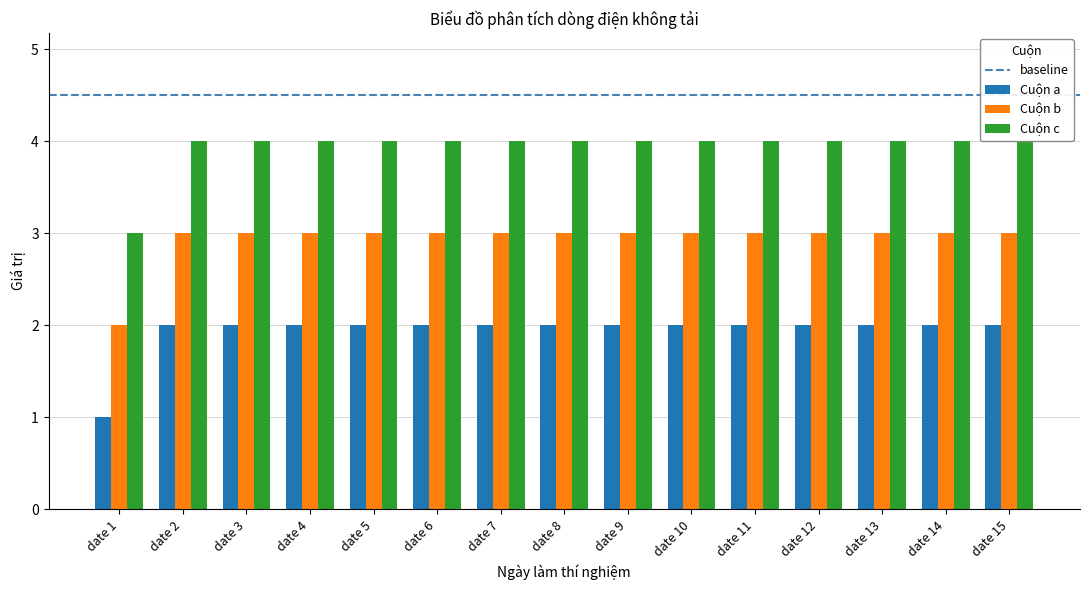

List the series in order of their peak value, highest first.

Cuộn c, Cuộn b, Cuộn a